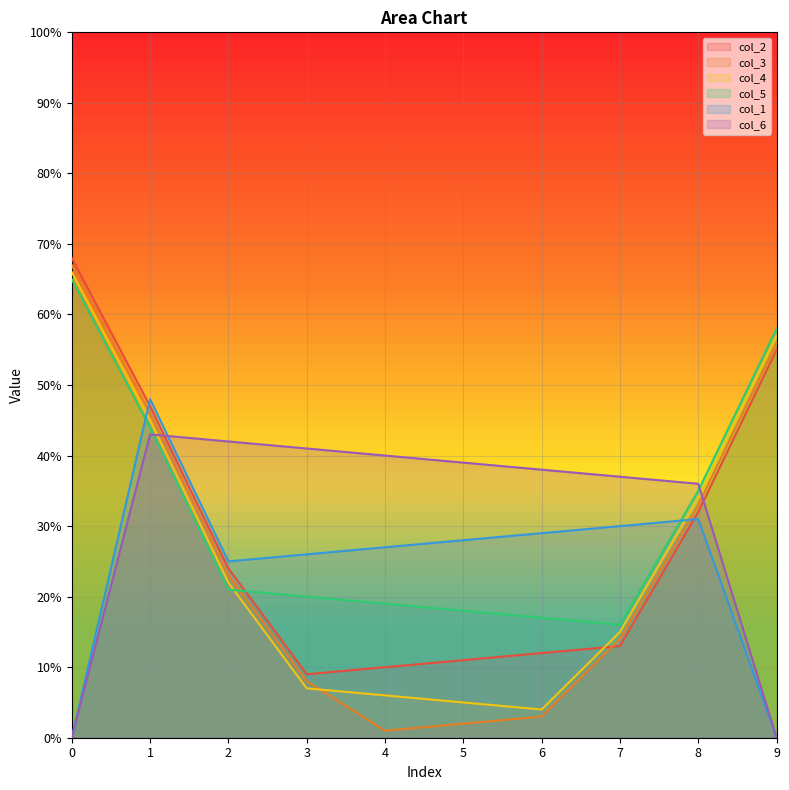

What is the total value across all series at 9?

226